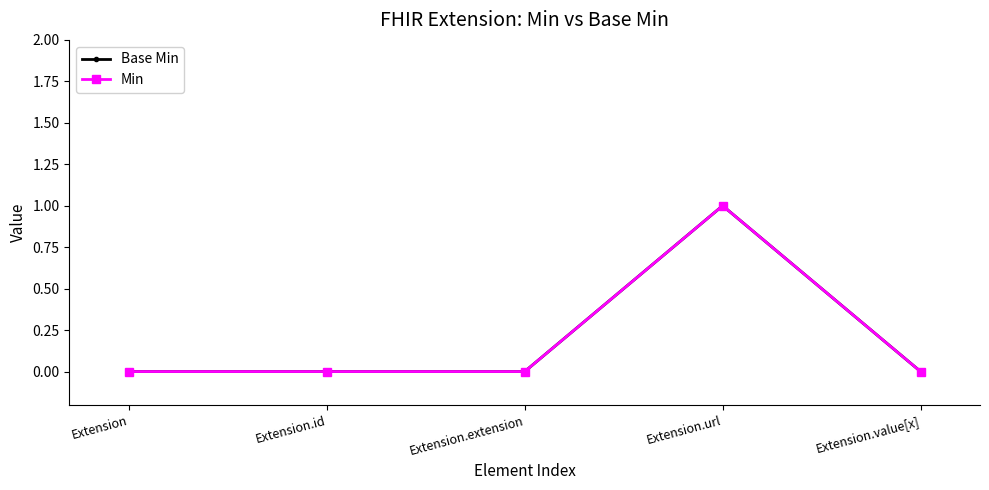

Is the value of Base Min at Extension.url greater than the value of Min at Extension.url?

No